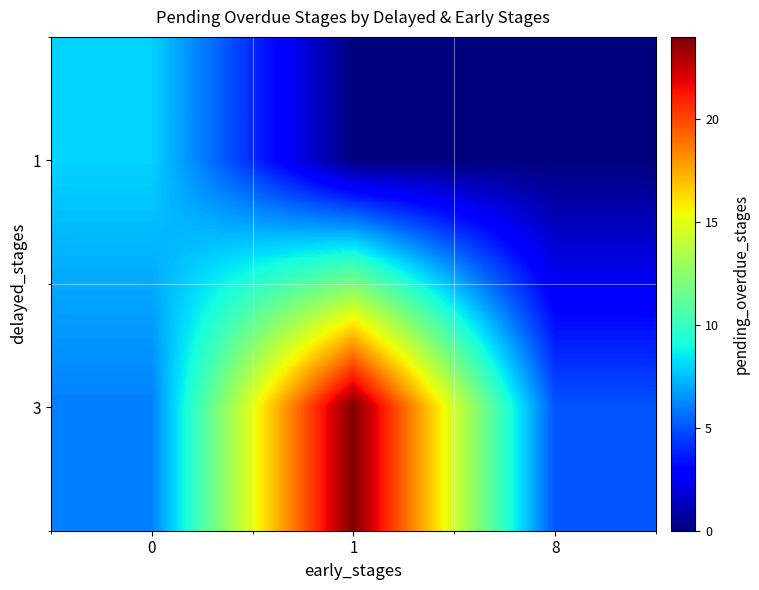

Reading right to left, extract all data points from this chart.

1: 8=0	1=0	0=8
3: 8=5	1=24	0=6